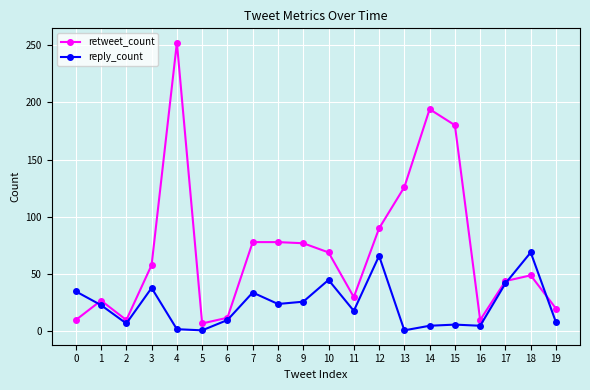

Rank the series by their average value, from highest to lowest.

retweet_count, reply_count